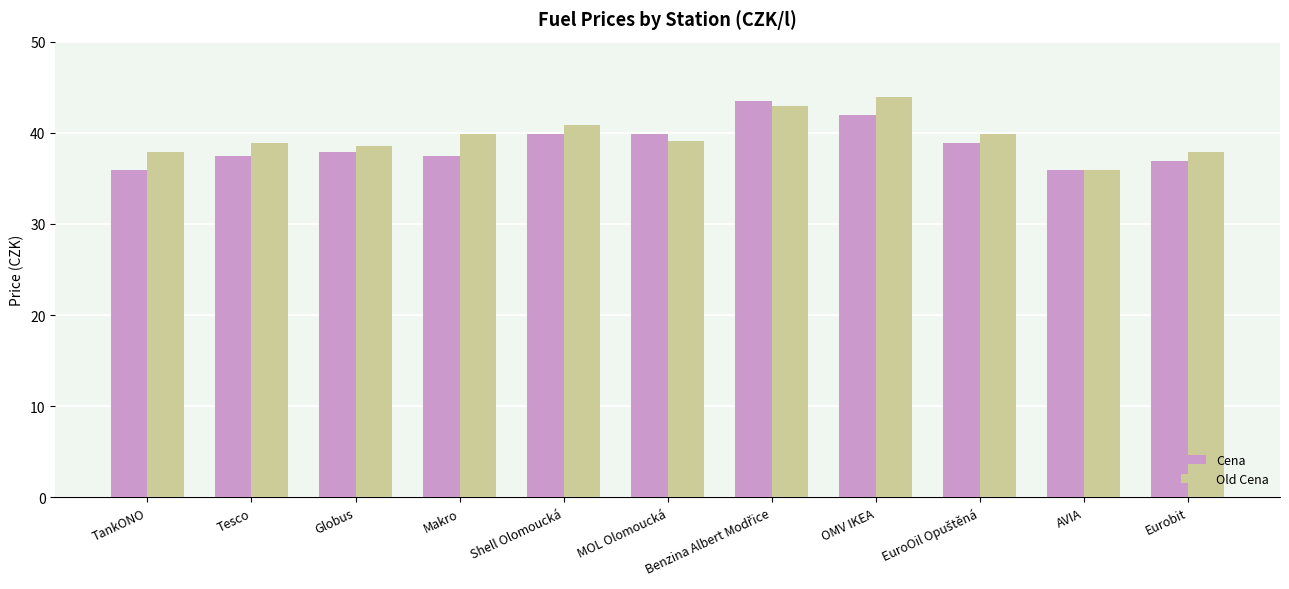

What is the average value of the Old Cena series?

39.6